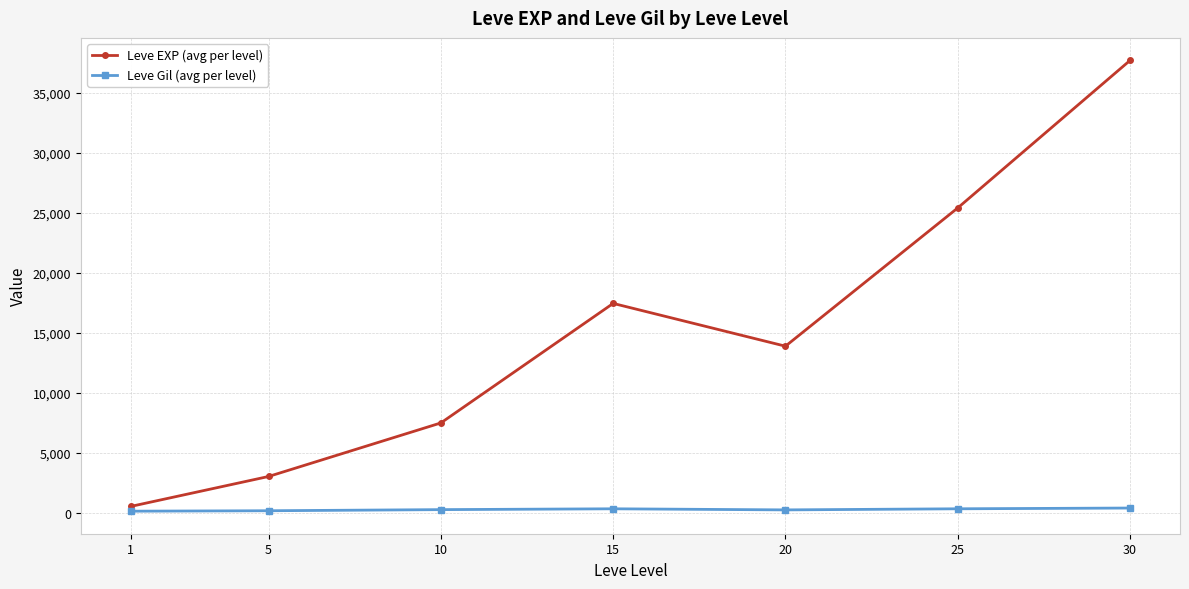

How many lines are shown in the chart?

2